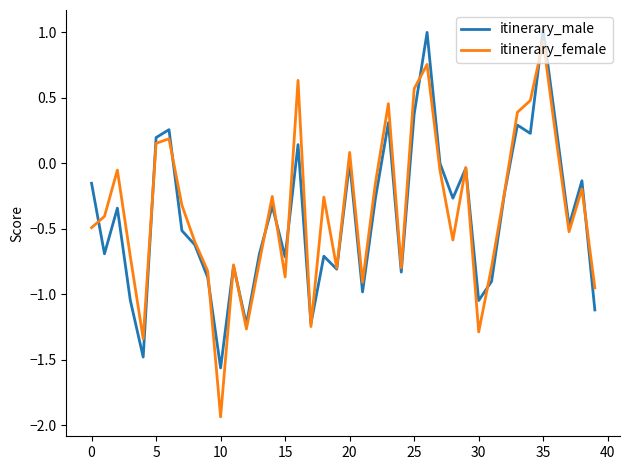

Which series has the largest range (max minus min)?

itinerary_female